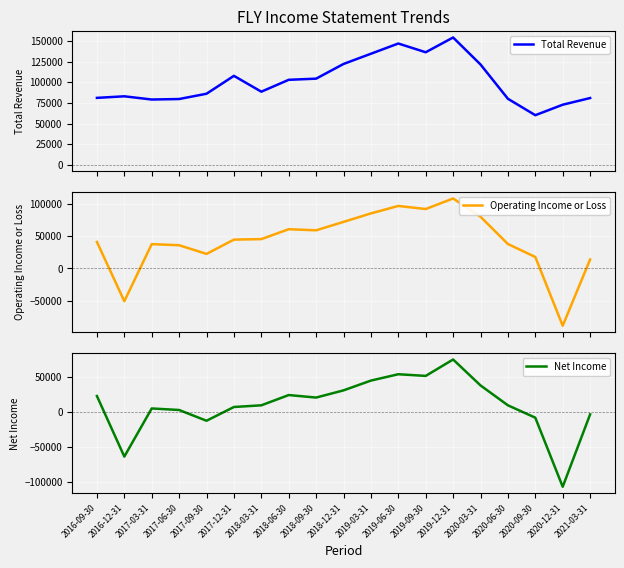

Is this an area chart (filled region under the line)?

No